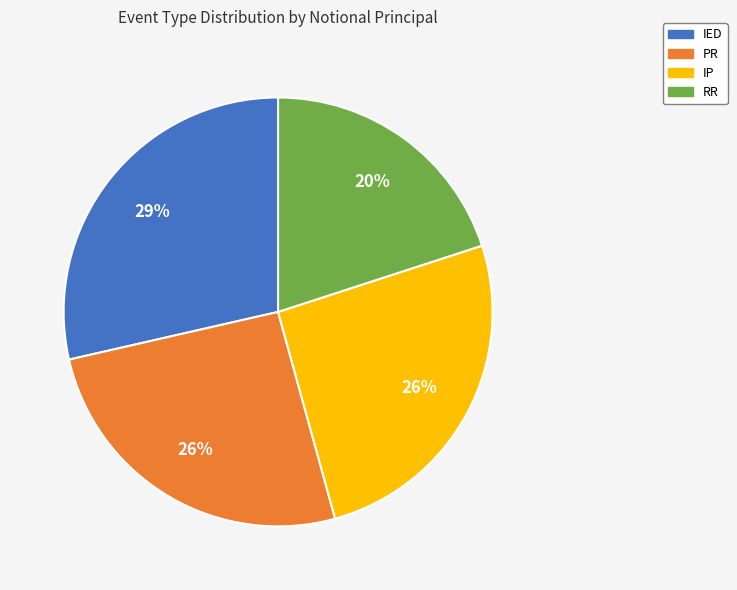

Does any single category account for the majority?

No